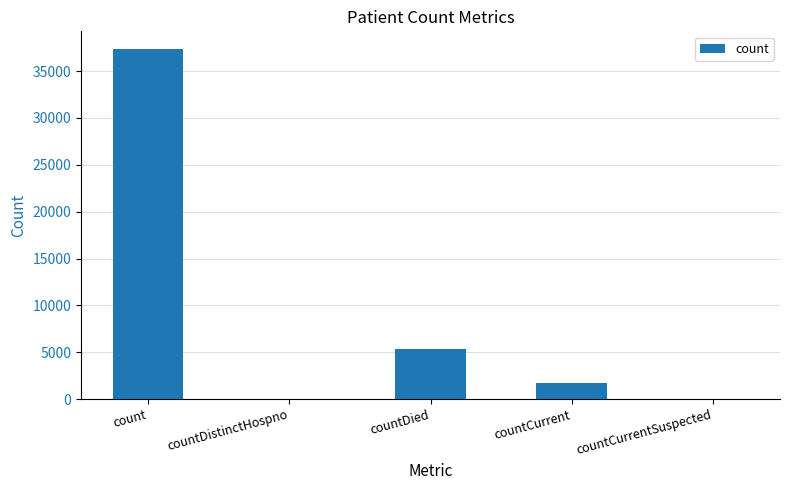

Which label corresponds to the largest value in the chart?

count